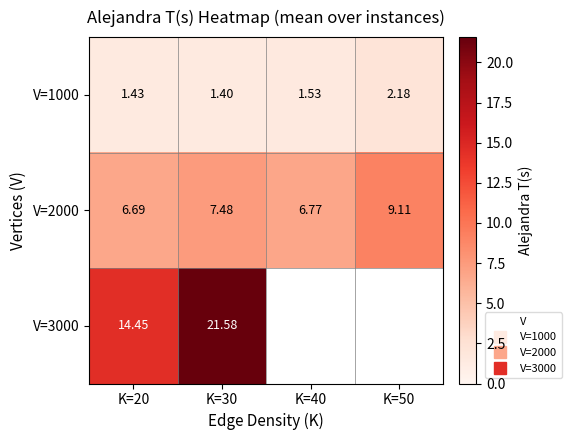

Rank the series by their maximum value, from lowest to highest.

V=1000, V=2000, V=3000